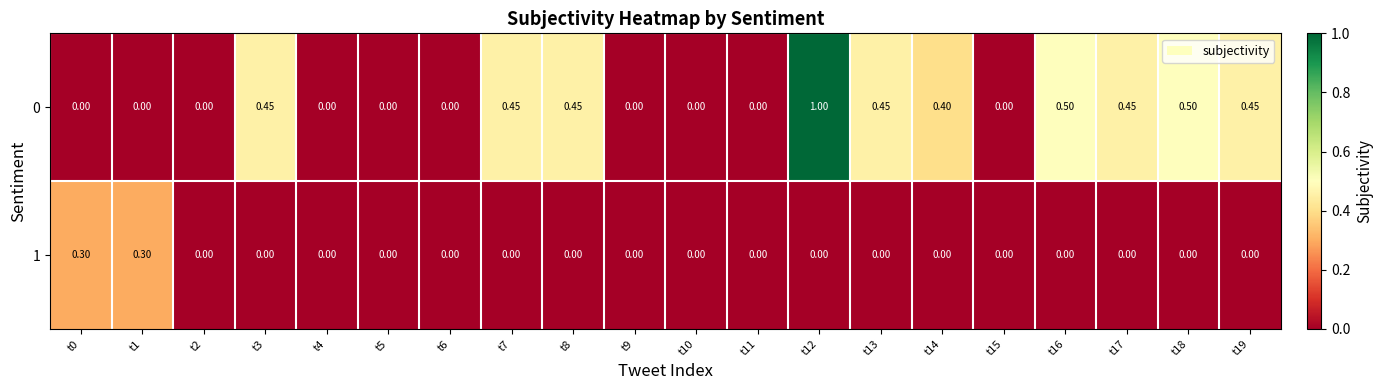

Is the value of 0 at t3 greater than the value of 1 at t14?

Yes